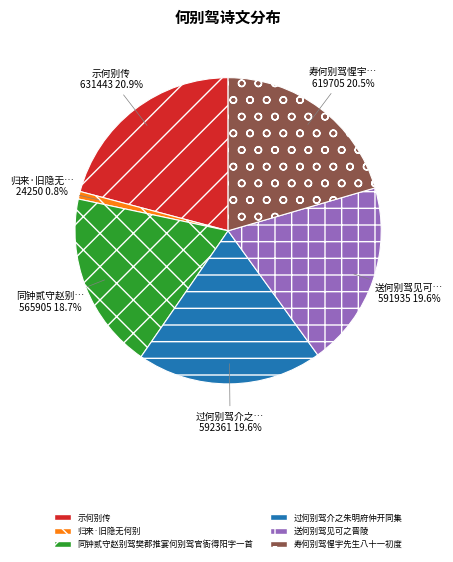

Combined, do 示何别传 and 寿何别驾惺宇先生八十一初度 account for over 50%?

No